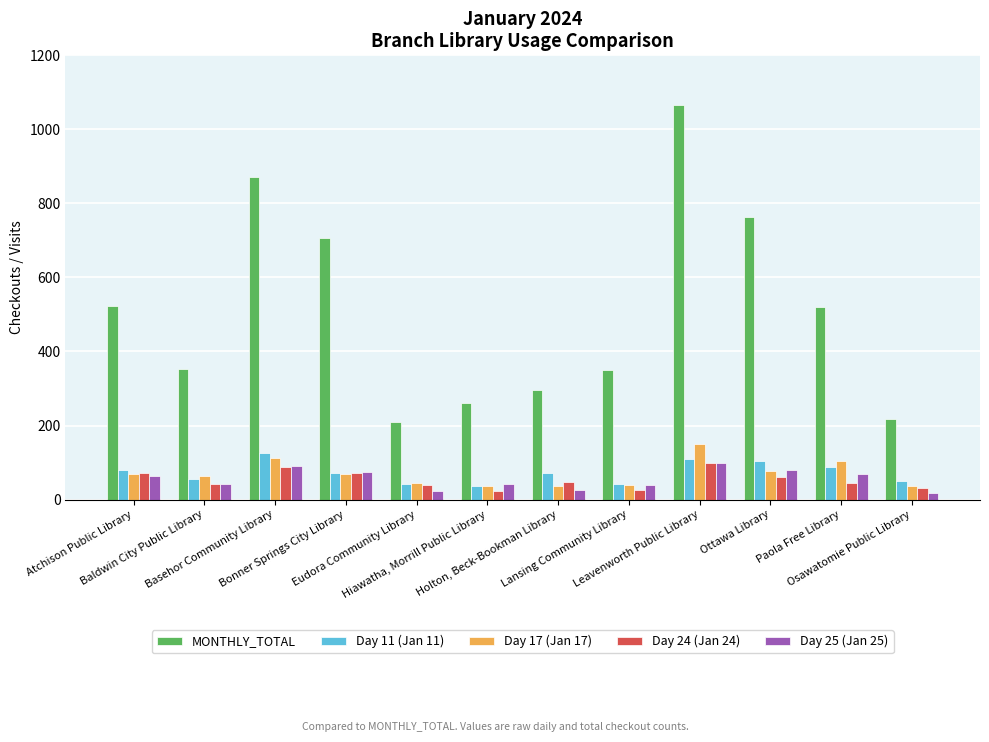

How many bars are there in total?

60